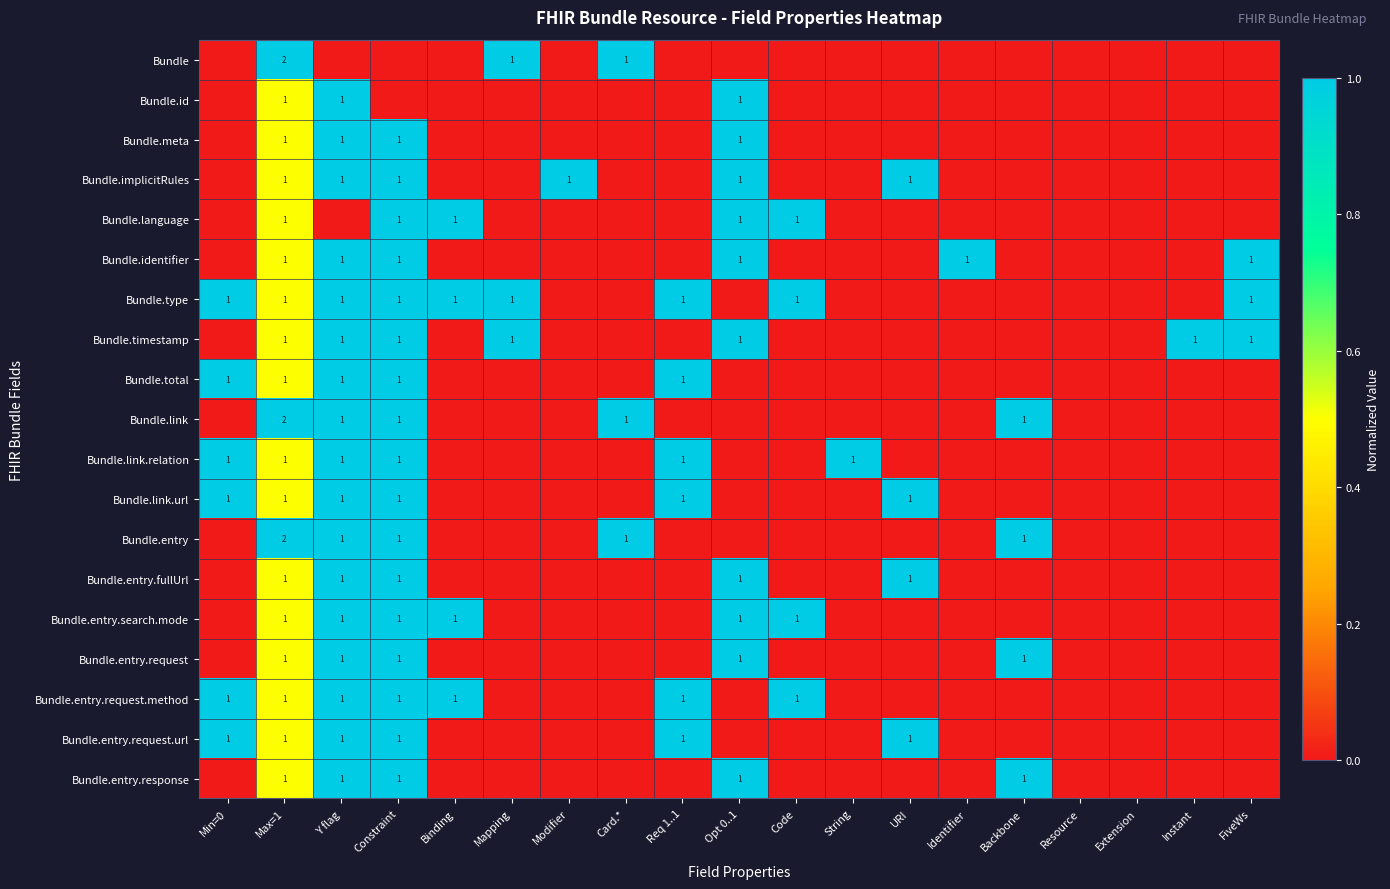

Is it true that Bundle.entry equals 1 at Backbone?

True